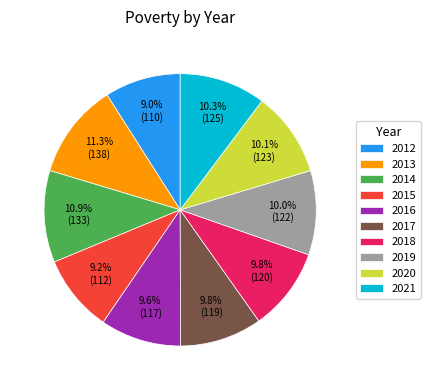

To the nearest percent, what percentage of the pie is 2015?

9%